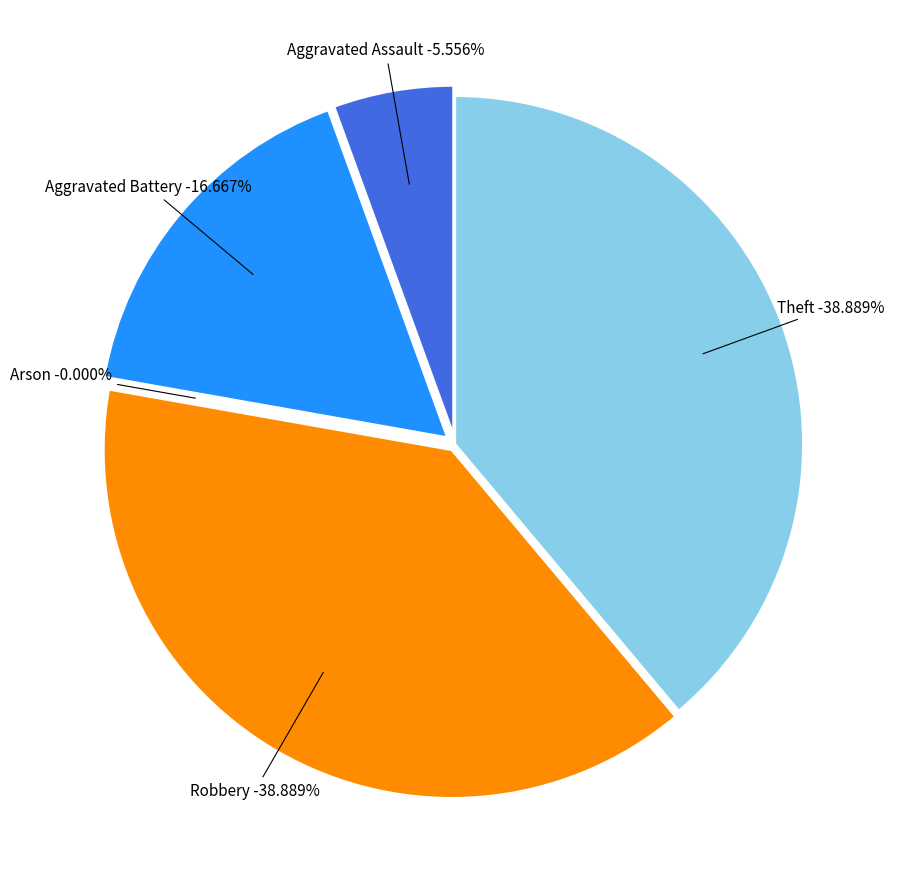

The Arson slice represents 1% of the pie. True or false?

False